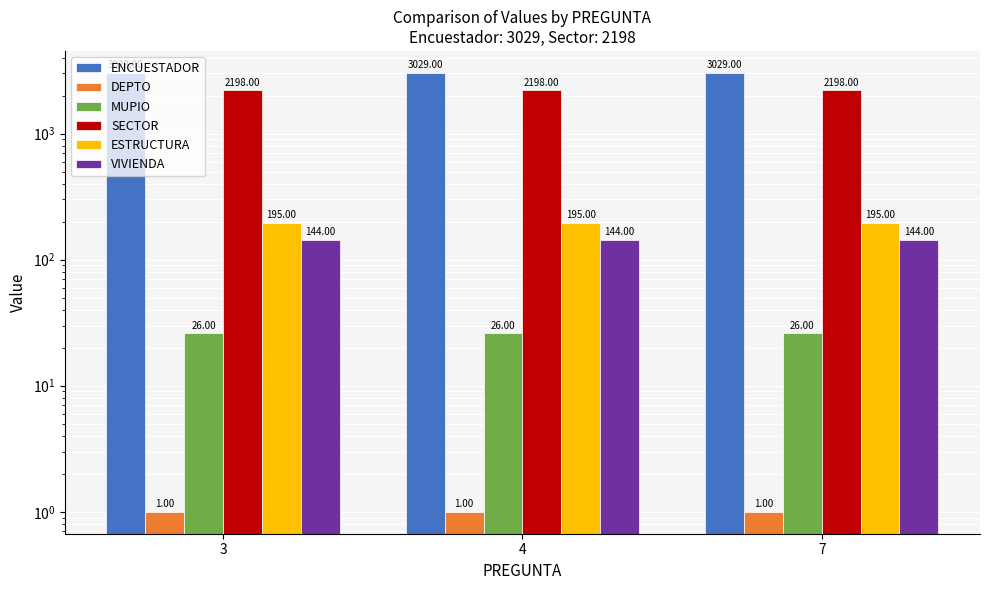

Which category has the lowest value in the VIVIENDA series?

3